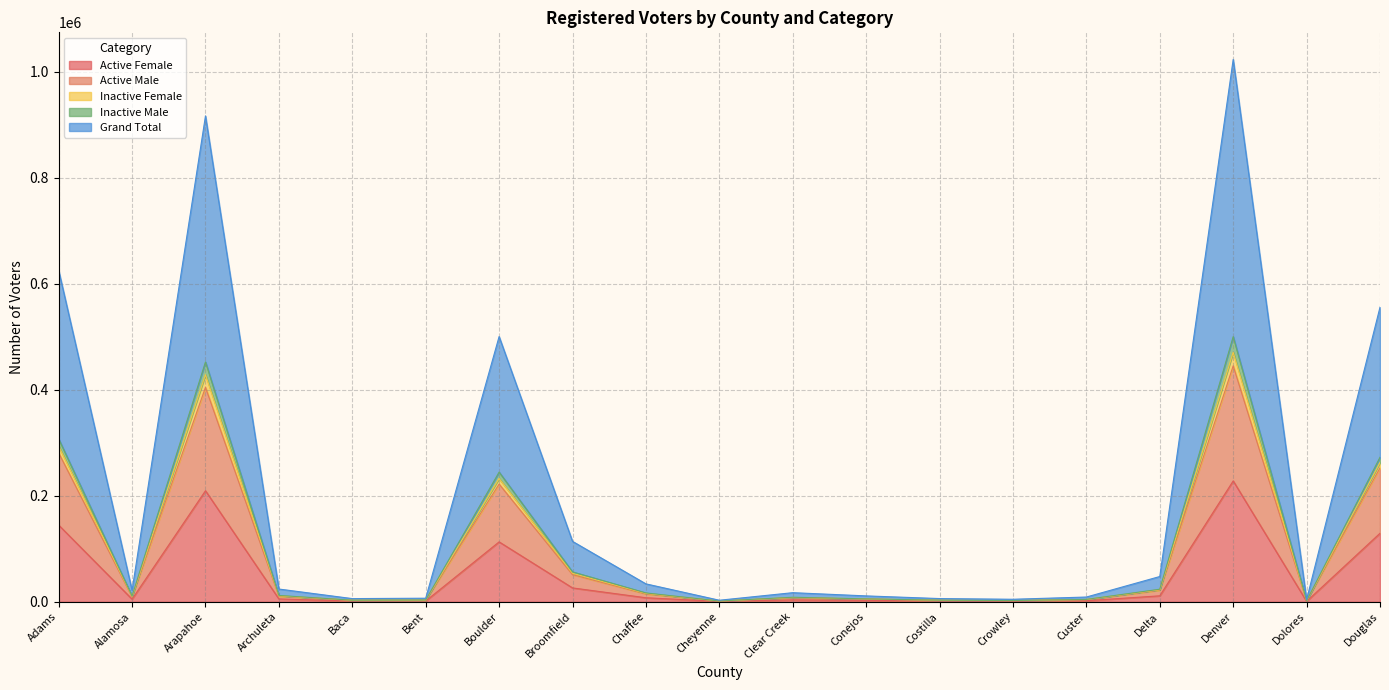

True or false: Inactive Female has more than 2 points higher than both neighbors.

True